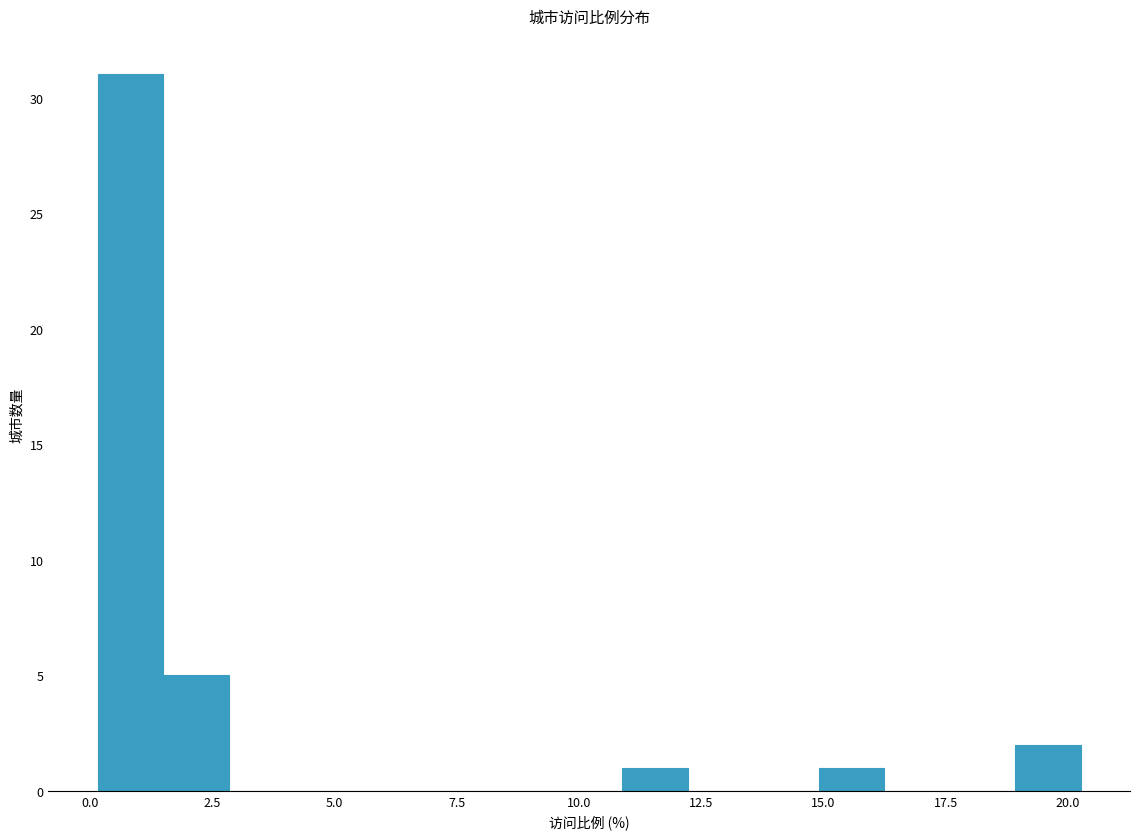

Read against the x-axis, roughly where is the centre of the tallest bar?

1.0